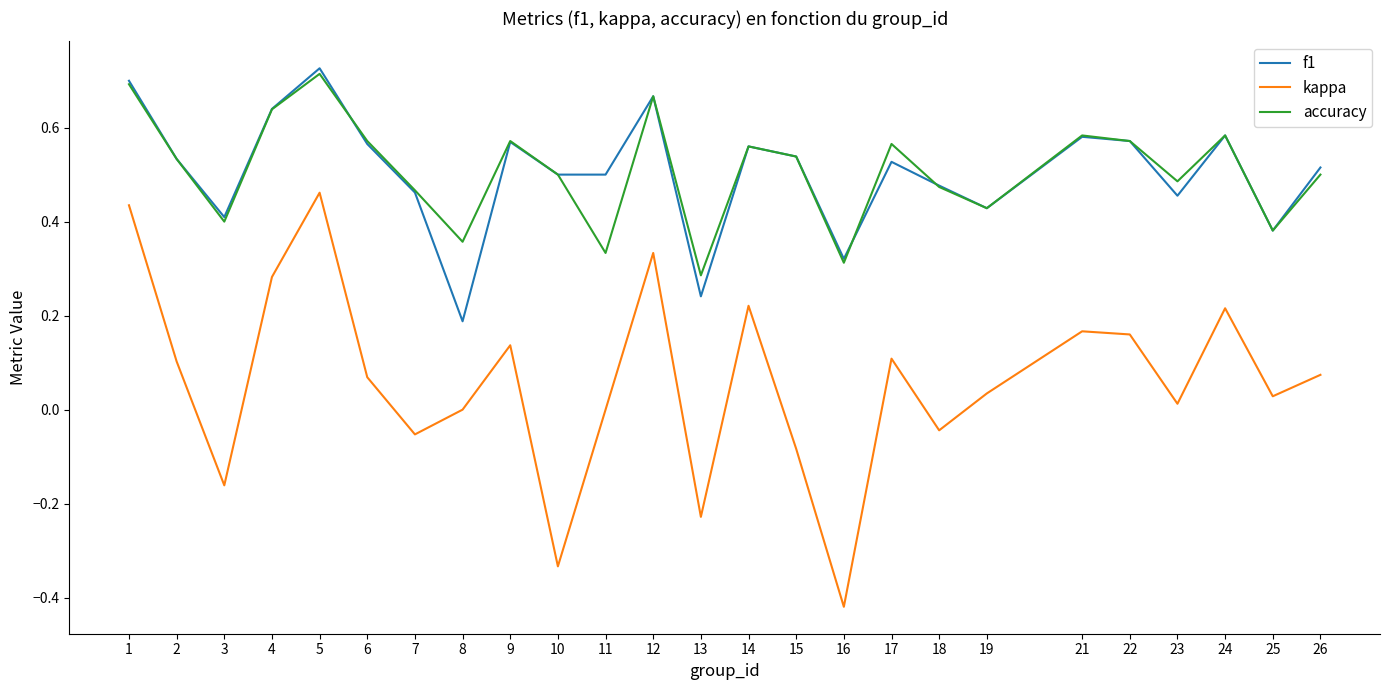

Which series has the largest range (max minus min)?

kappa